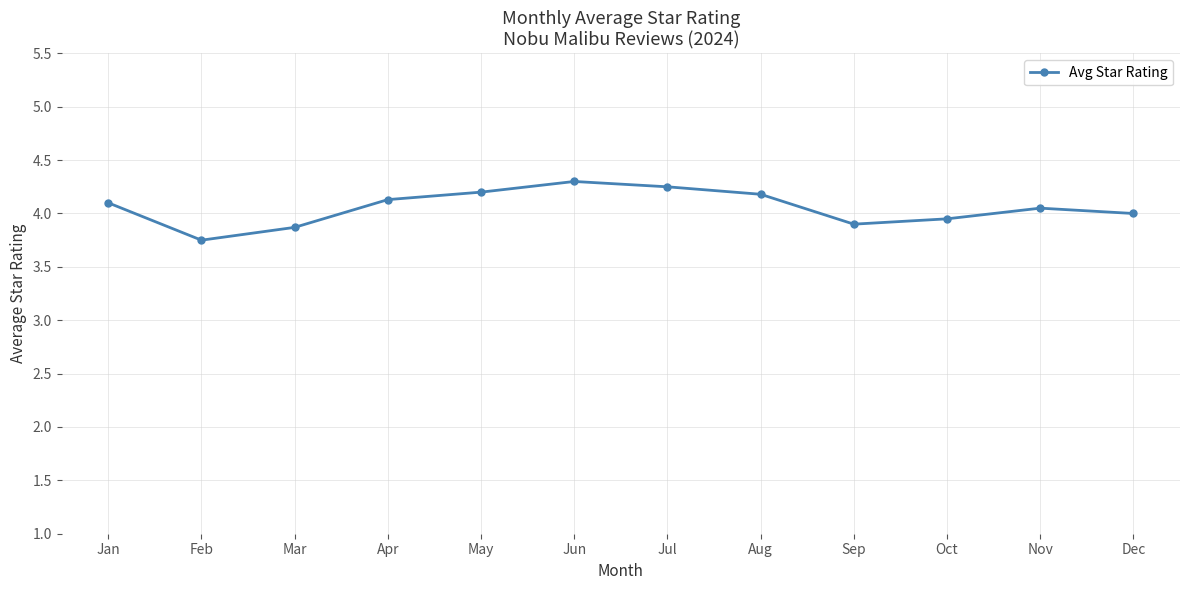

What is the sum of all values?

48.7